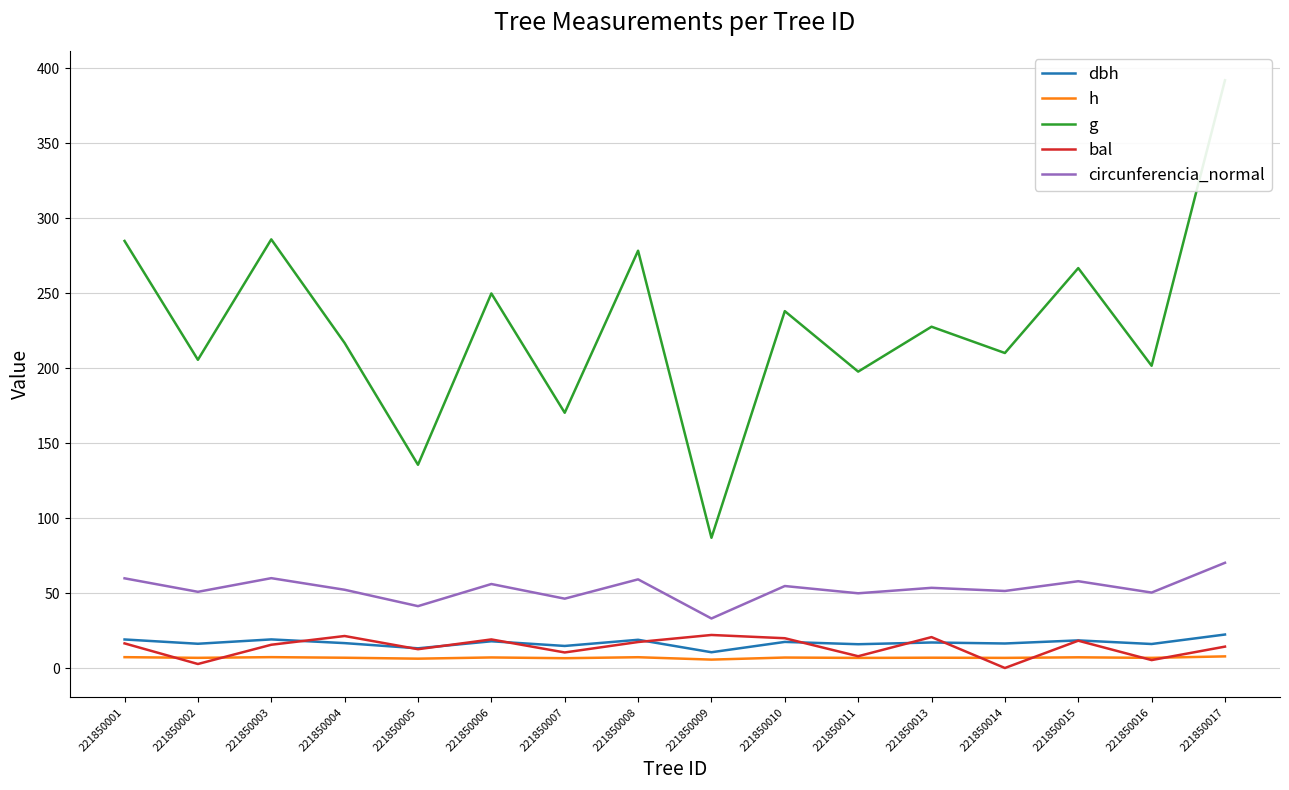

Is the value of bal at 221850015 greater than the value of h at 221850011?

Yes